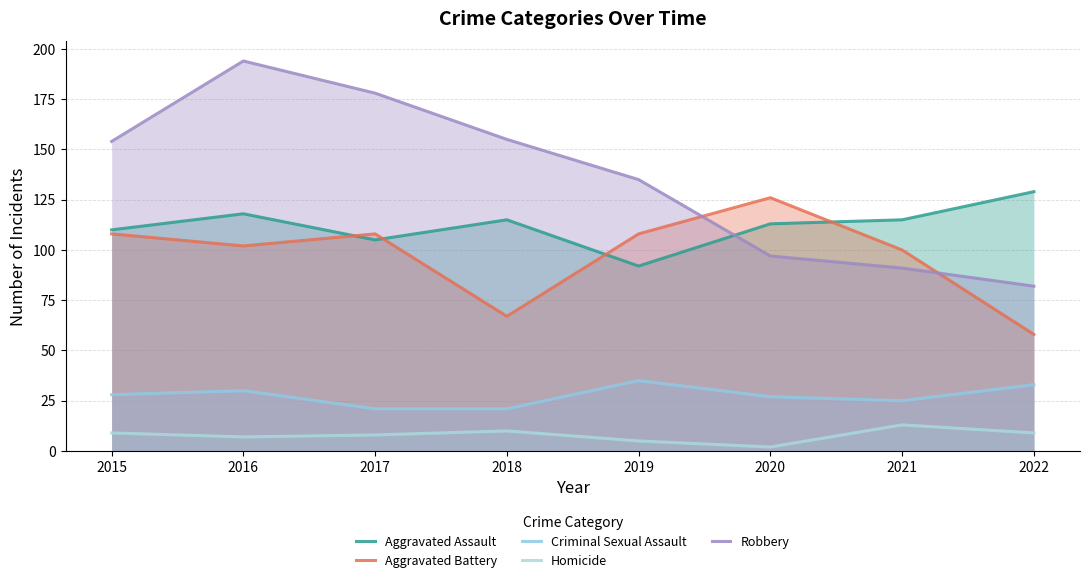

Which series changed the most between 2019 and 2022?

Robbery